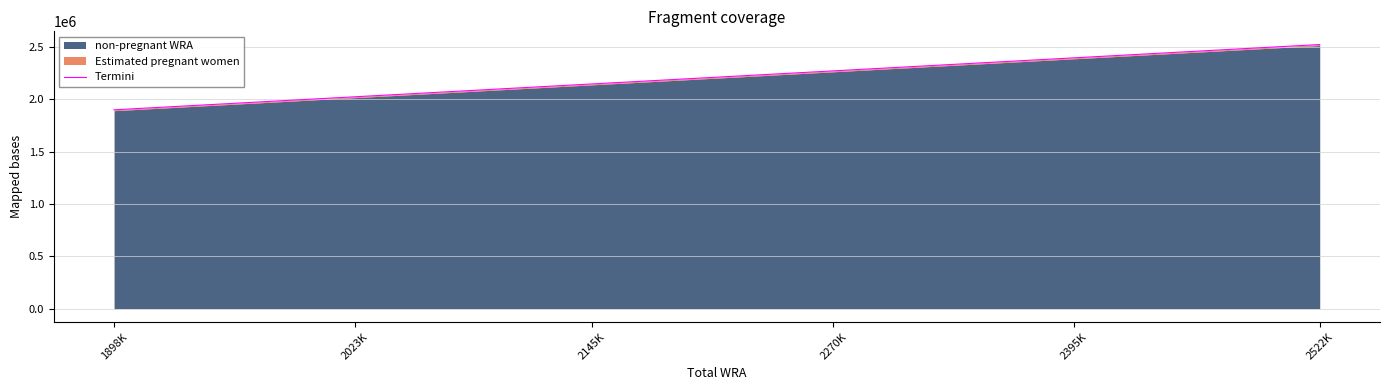

What is the label of the 11th point from the right?

1898K